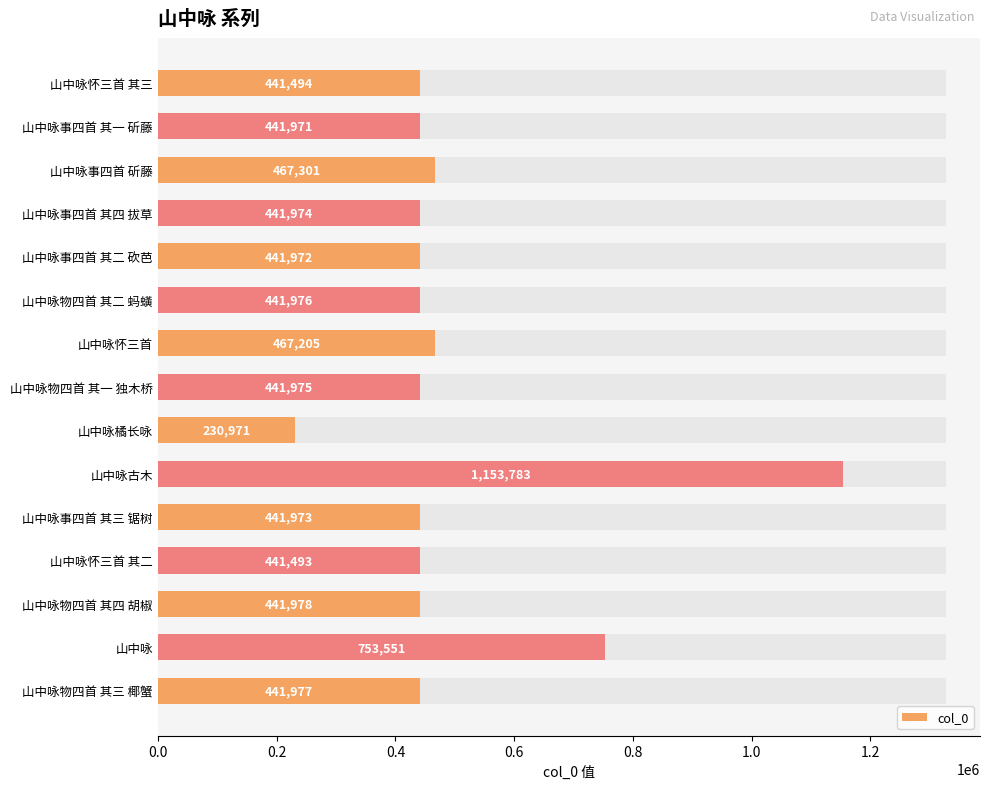

What is the average value?

499440